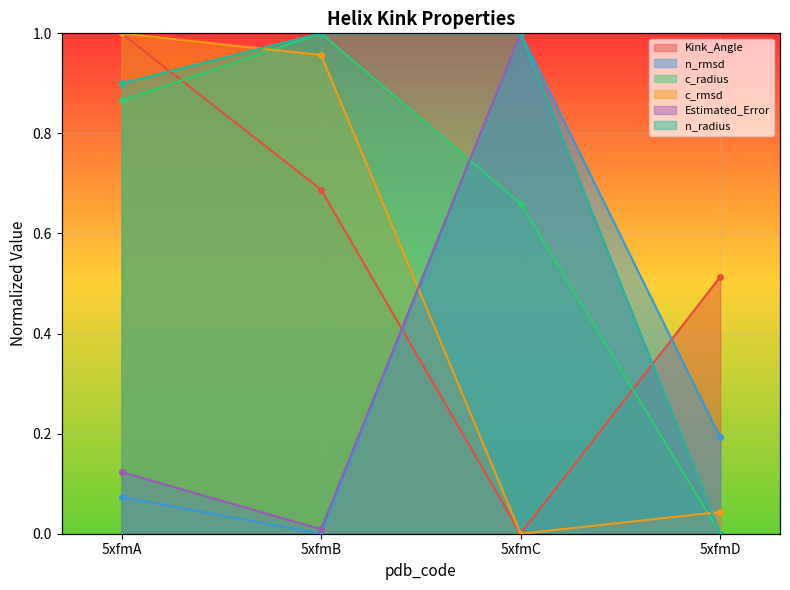

Does the chart display data point markers on the line(s)?

Yes